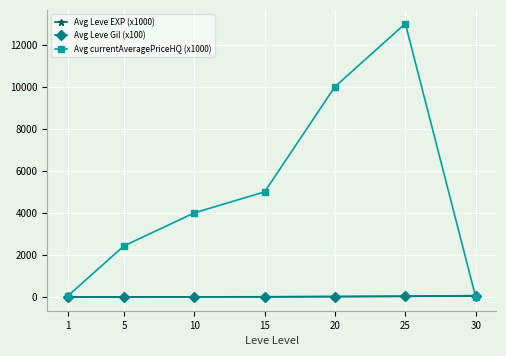

Is this an area chart (filled region under the line)?

No